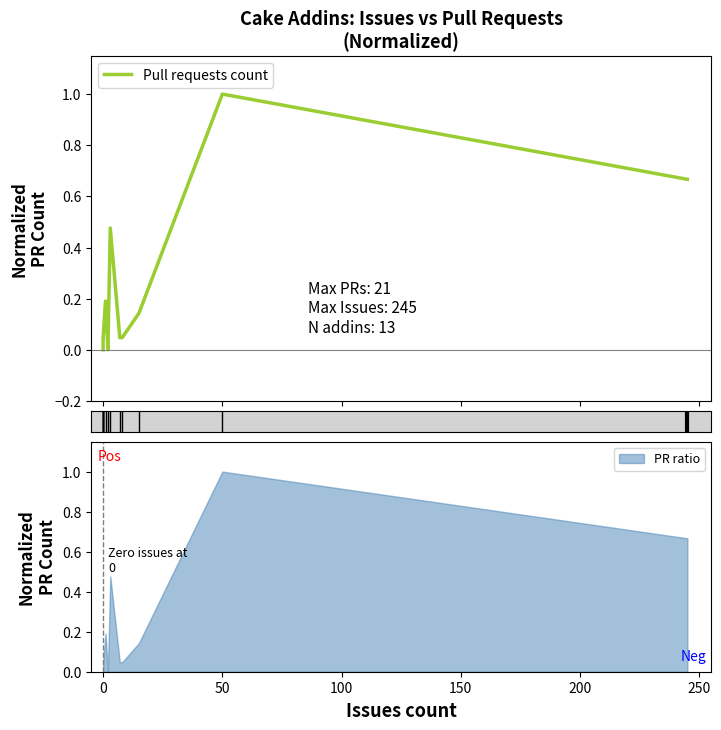

Is it true that the value at 0 is 0.0?

True